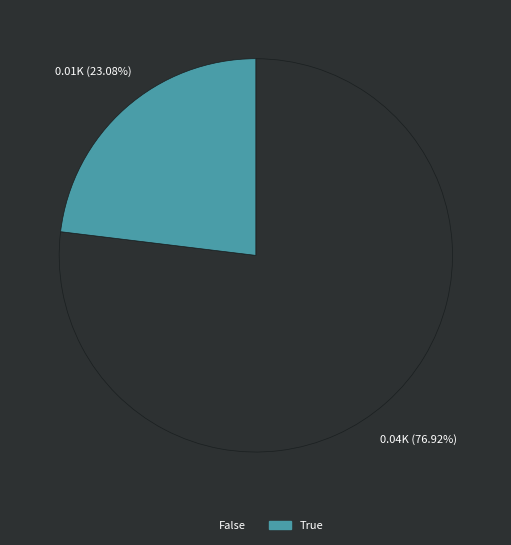

The True slice represents 23% of the pie. True or false?

True